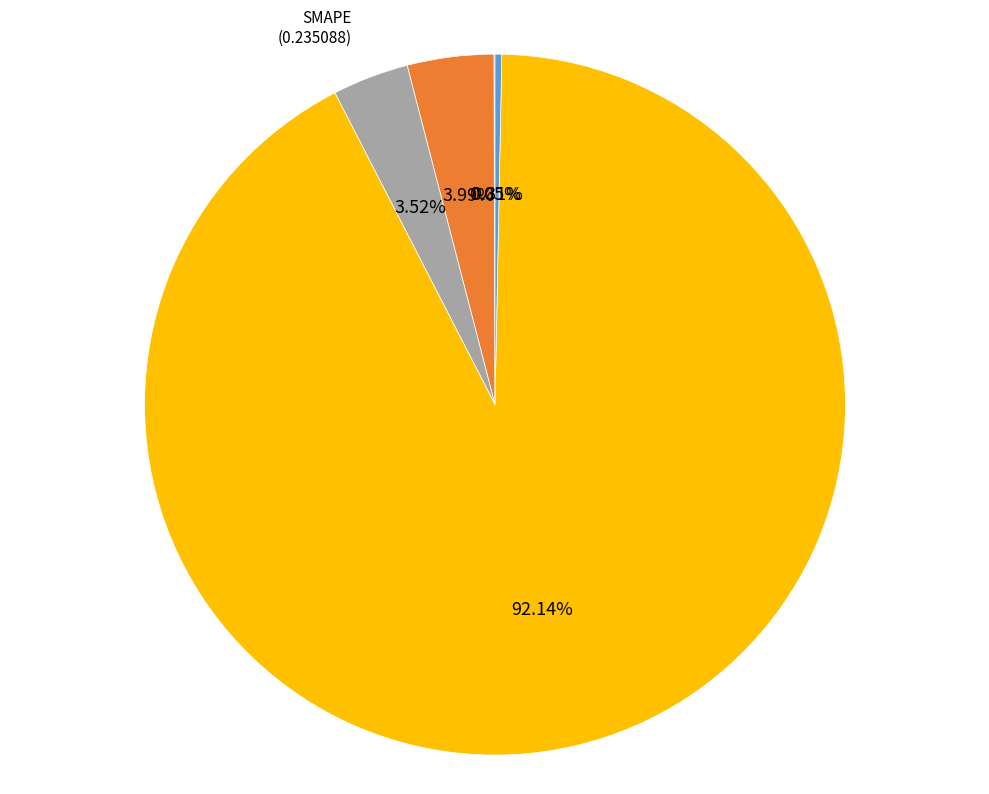

Does Training Time (6.158151) represent more than half of the total?

Yes